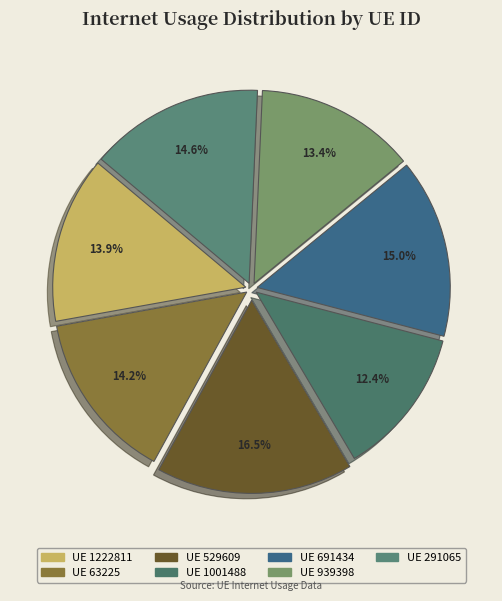

Count the number of slices in the pie.

7